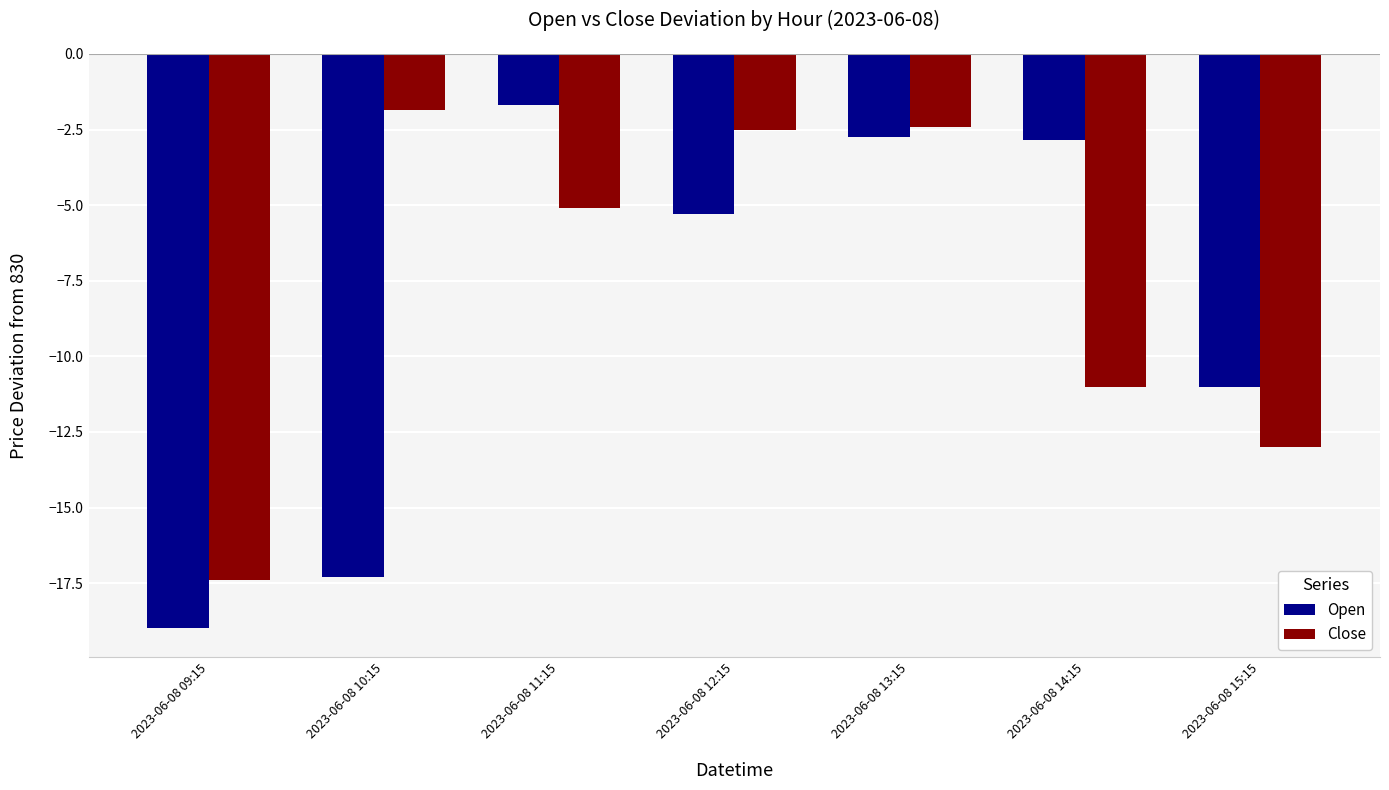

How many categories are shown in the chart?

7